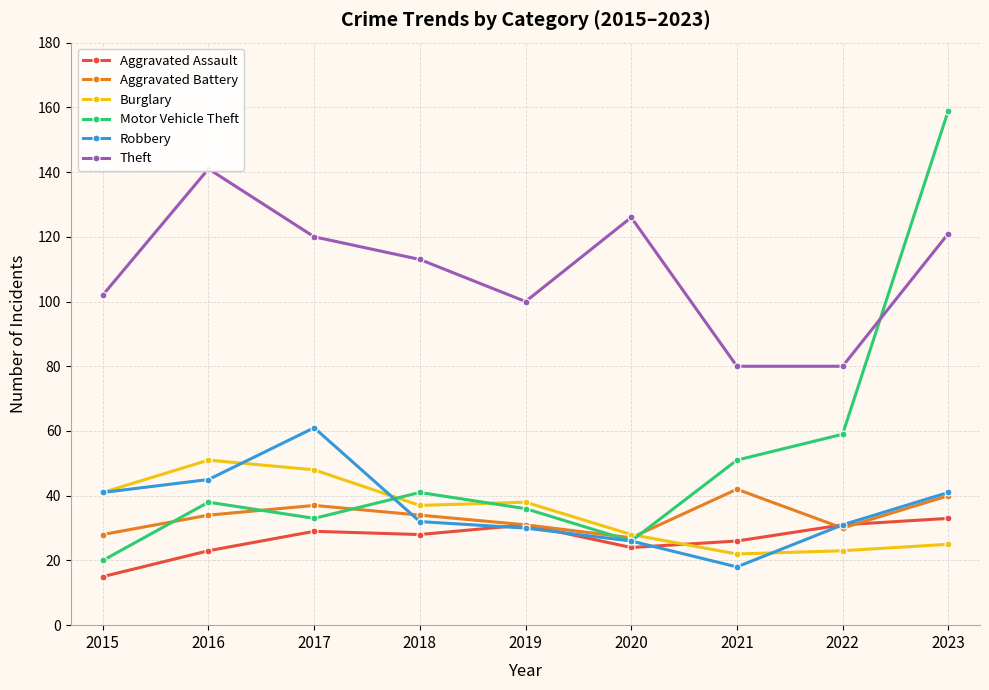

The value of Burglary at 2022 is 23. True or false?

True